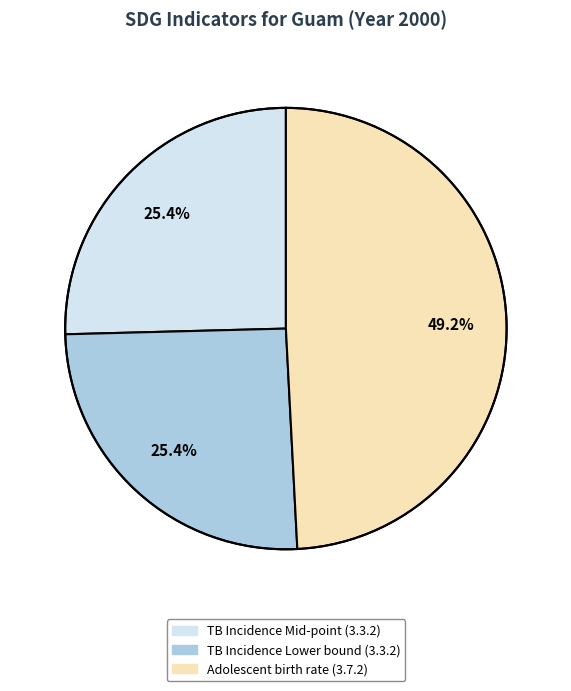

Is Adolescent birth rate (3.7.2) the majority of the pie?

No